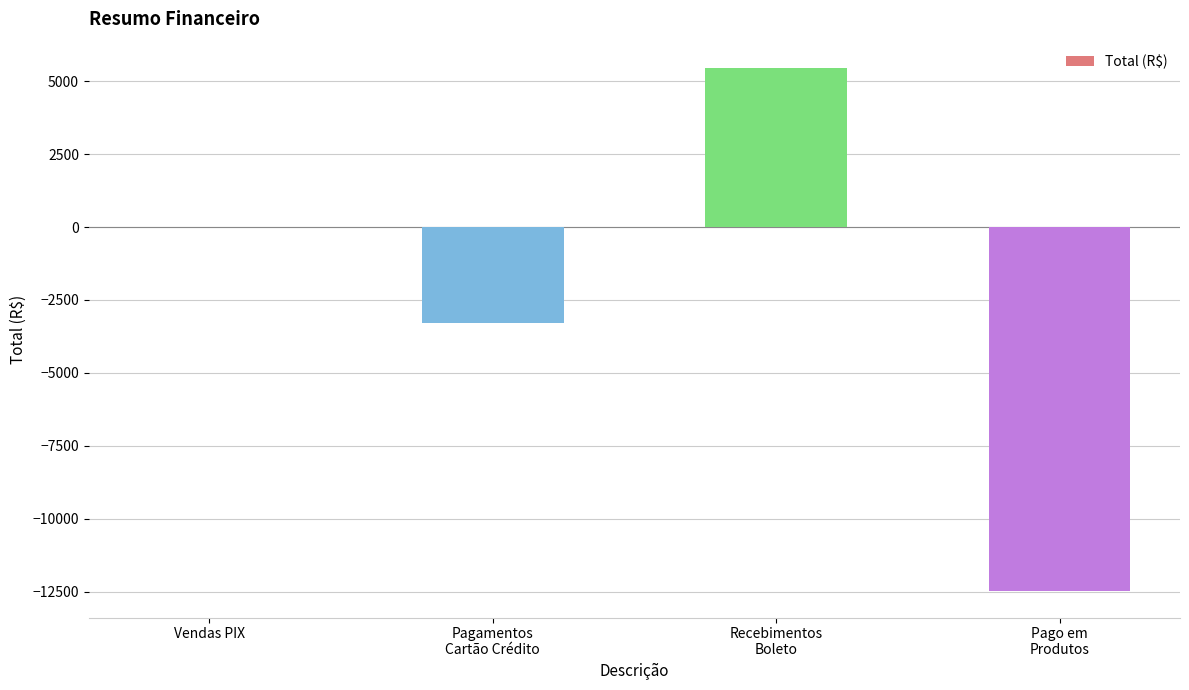

Count the number of data series in this chart.

1